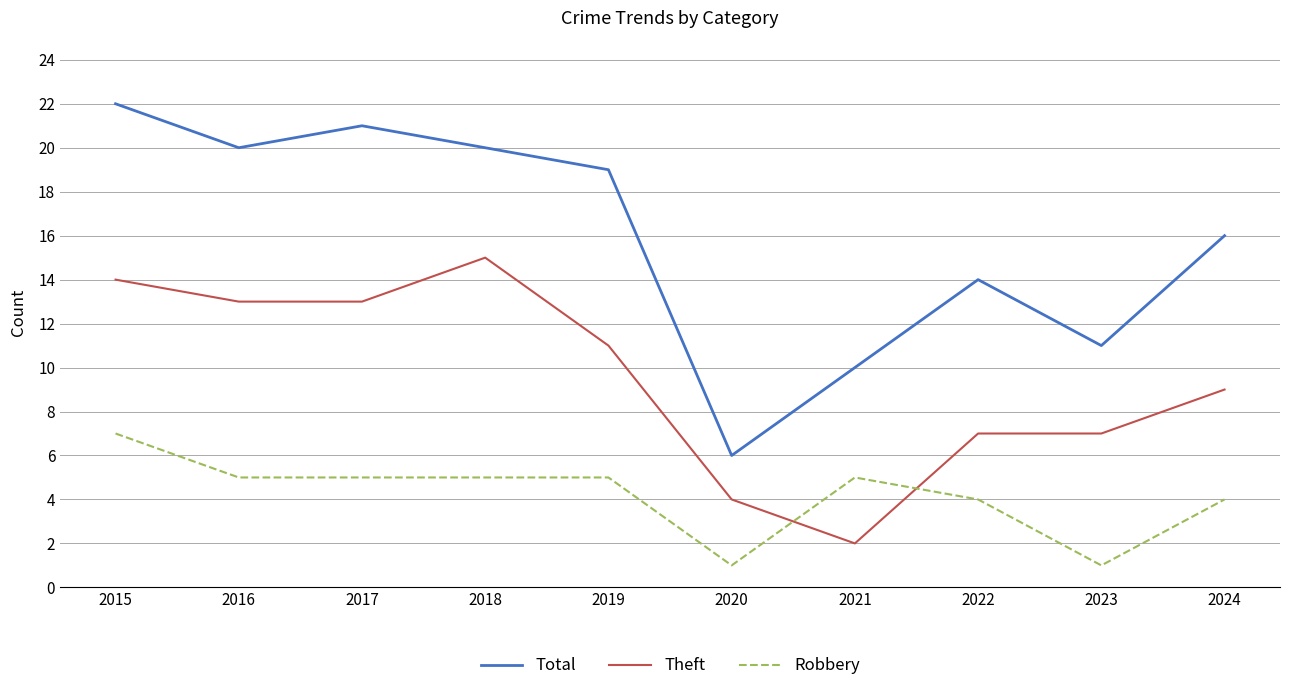

In Total, how many points are higher than both neighbors (excluding endpoints)?

2